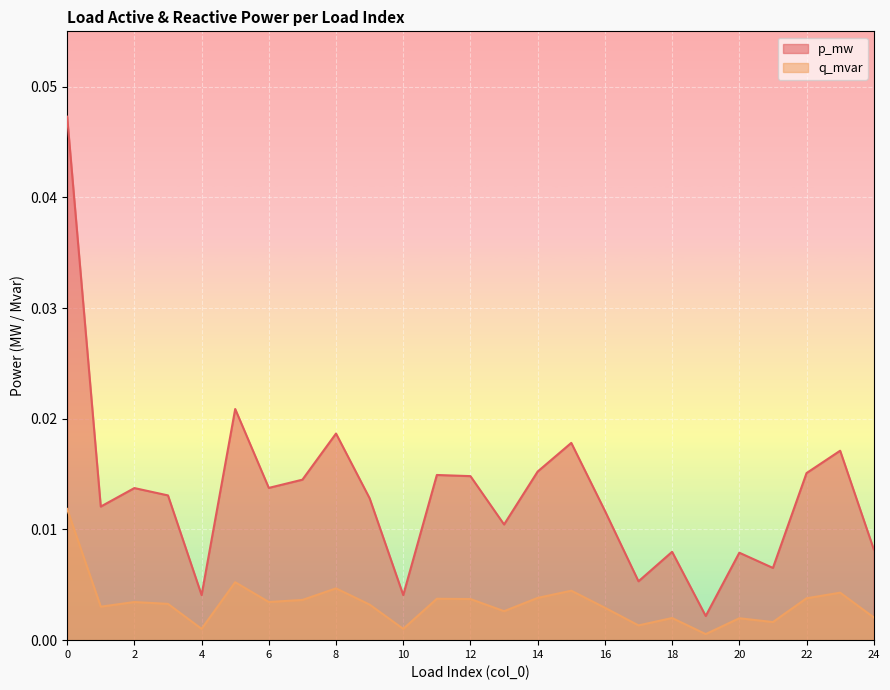

The value of q_mvar at 0 is 0.0. True or false?

True